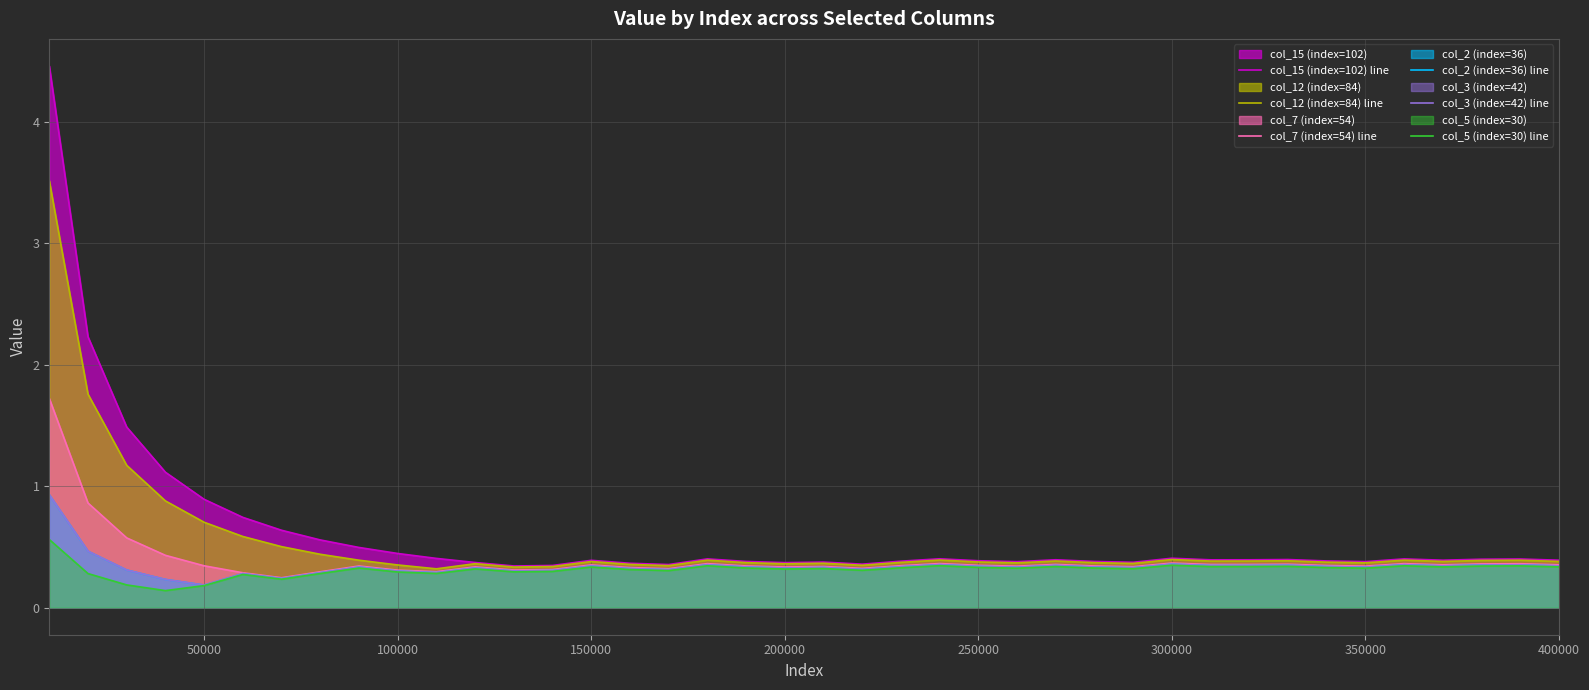

What is the difference between the second highest and minimum values in the col_7 (index=54) line series?

0.6